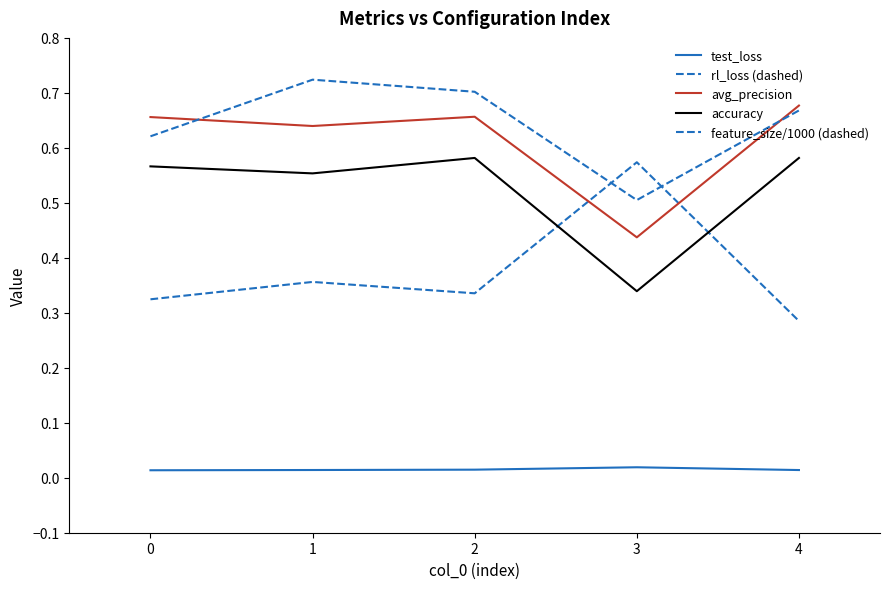

List the series in order of their peak value, highest first.

feature_size/1000 (dashed), avg_precision, accuracy, rl_loss (dashed), test_loss